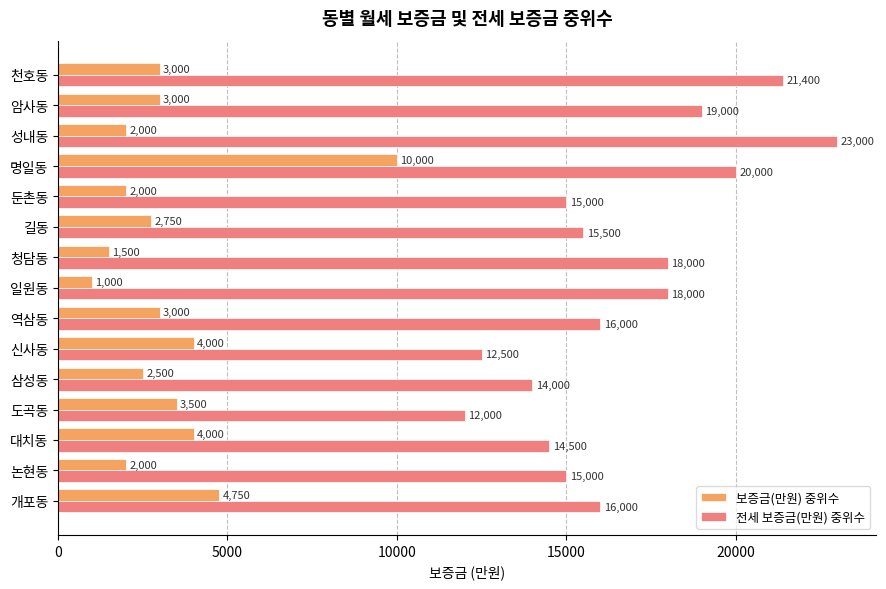

The value of 보증금(만원) 중위수 at 도곡동 is 3500. True or false?

True